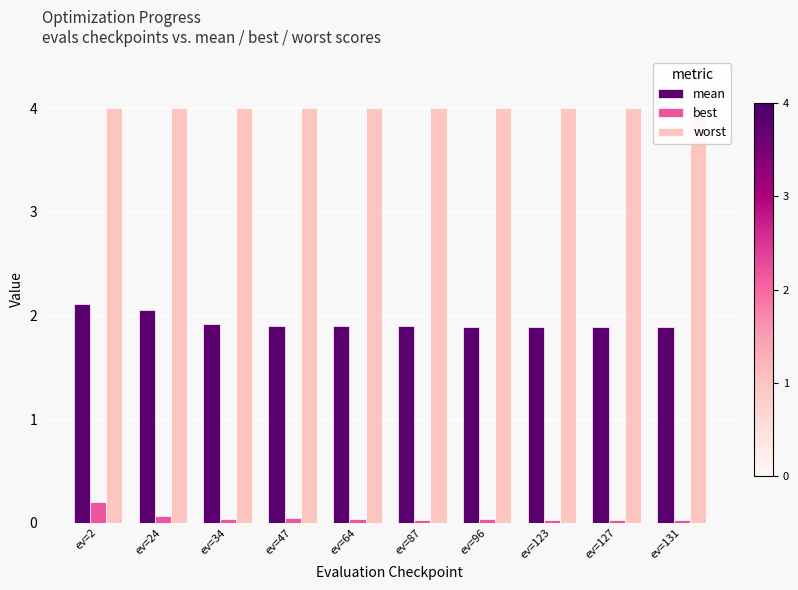

What is the total value across all series at ev=87?

5.9